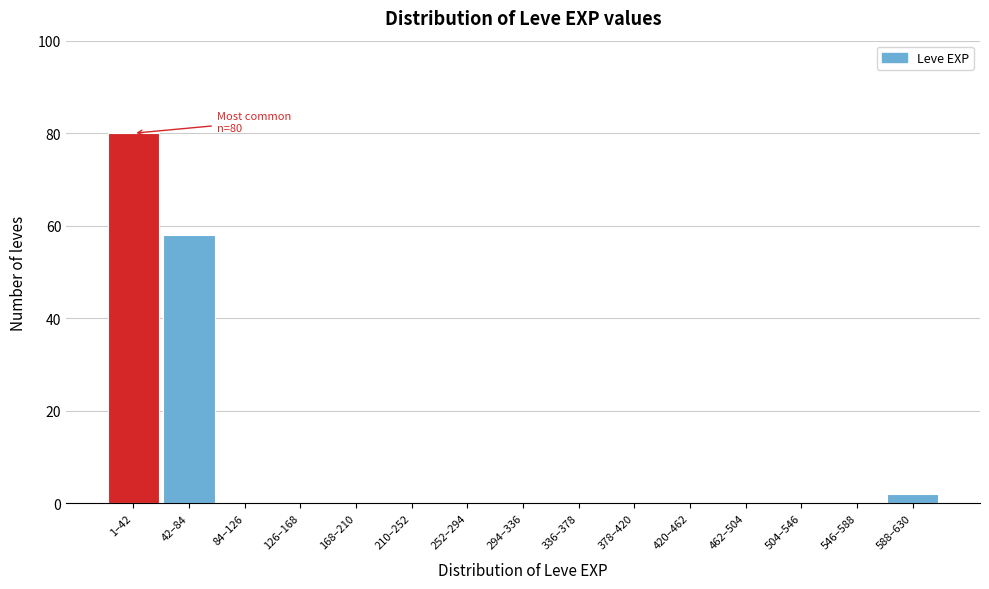

Reading left to right, list all the values displayed in this chart.

1–42=80	42–84=58	84–126=0	126–168=0	168–210=0	210–252=0	252–294=0	294–336=0	336–378=0	378–420=0	420–462=0	462–504=0	504–546=0	546–588=0	588–630=2